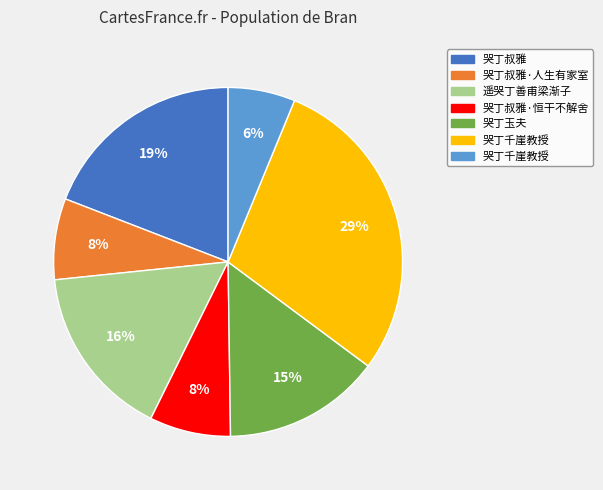

How many slices are in this pie chart?

7